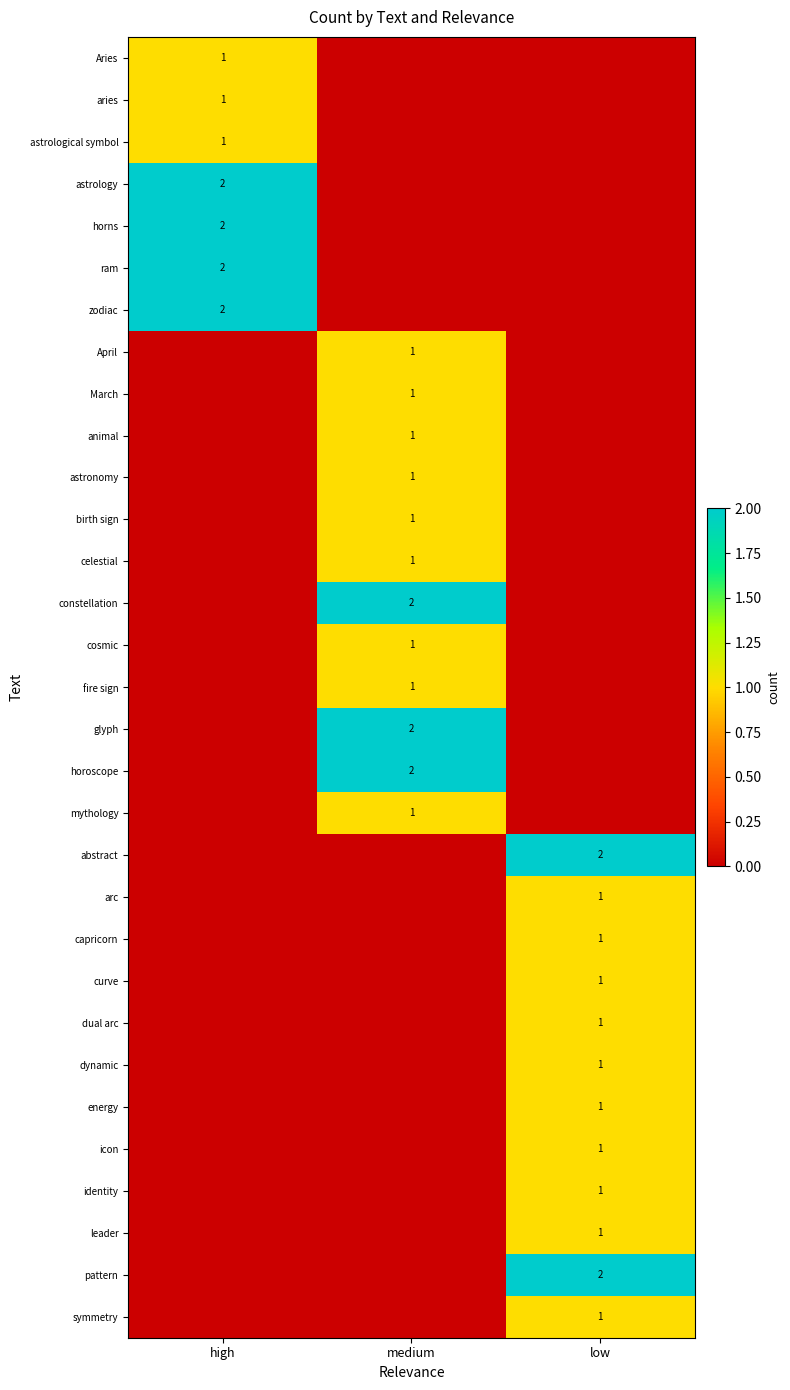

How many leader values are between 0 and 1?

3